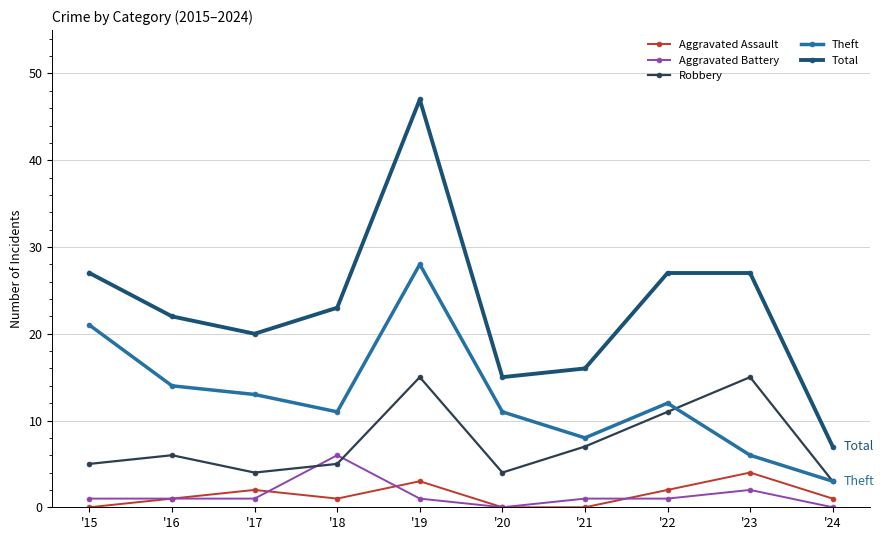

At which label does Theft reach its peak?

'19